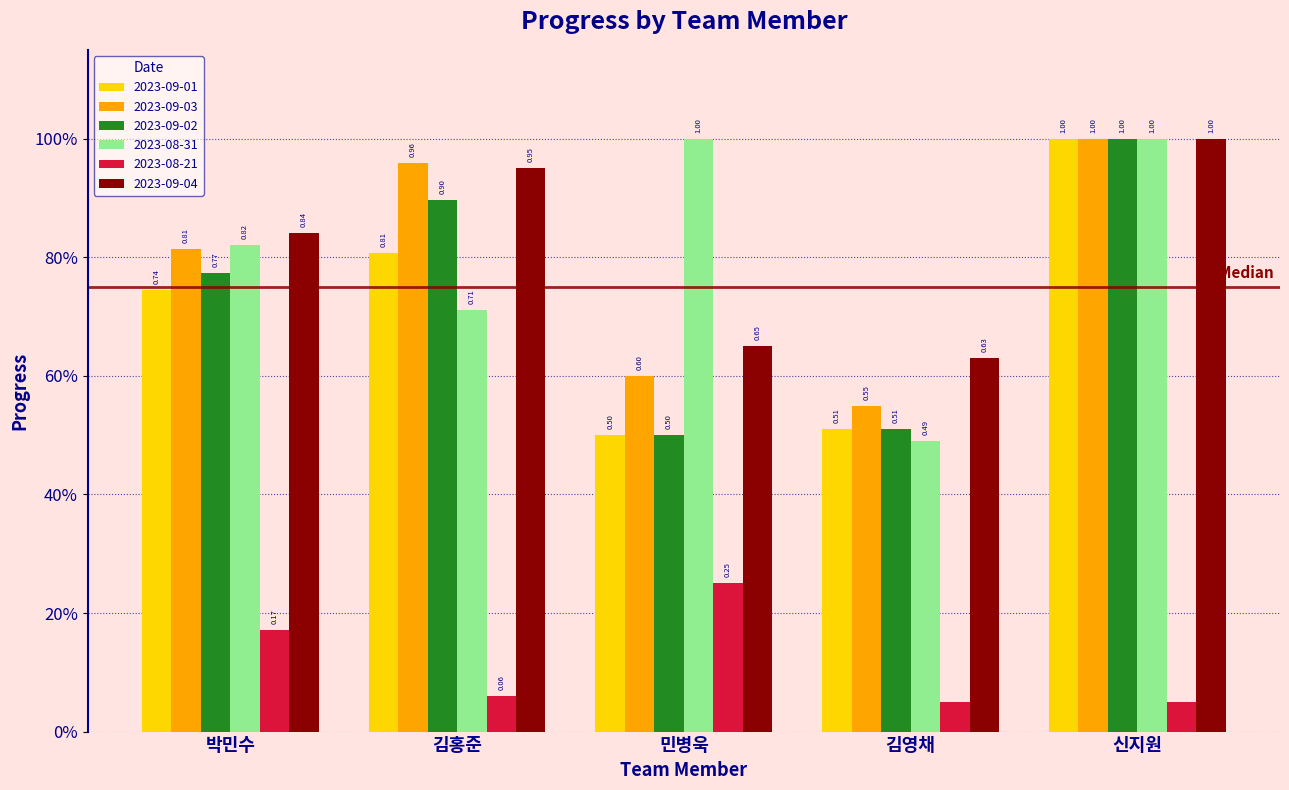

Are the bars horizontal?

No